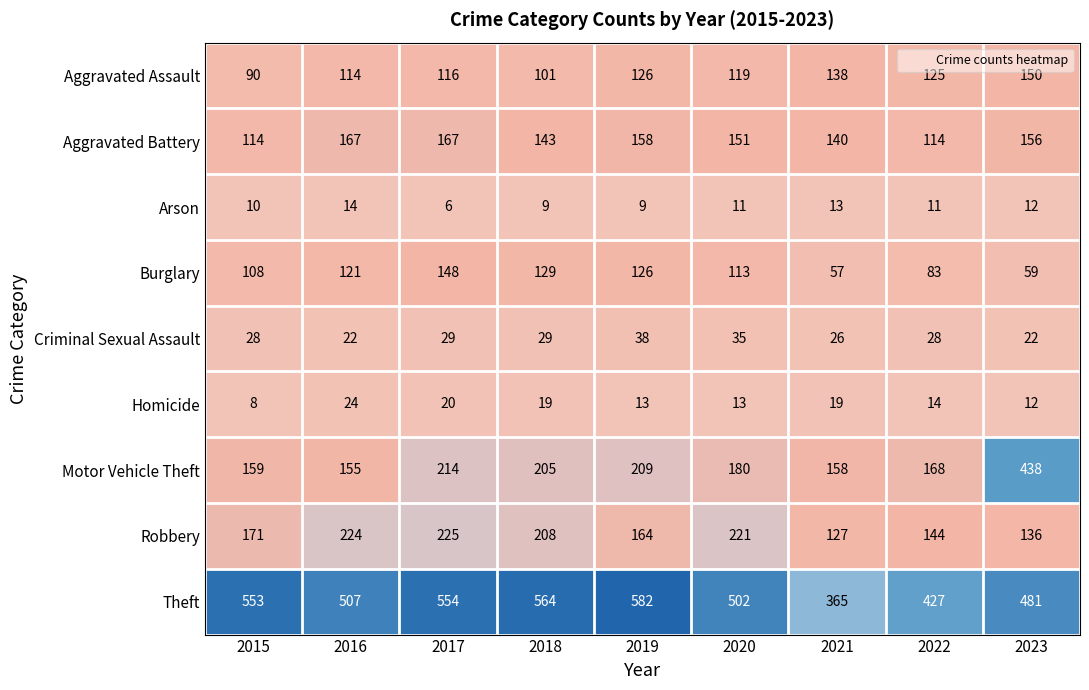

Rank the series by their maximum value, from highest to lowest.

Theft, Motor Vehicle Theft, Robbery, Aggravated Battery, Aggravated Assault, Burglary, Criminal Sexual Assault, Homicide, Arson